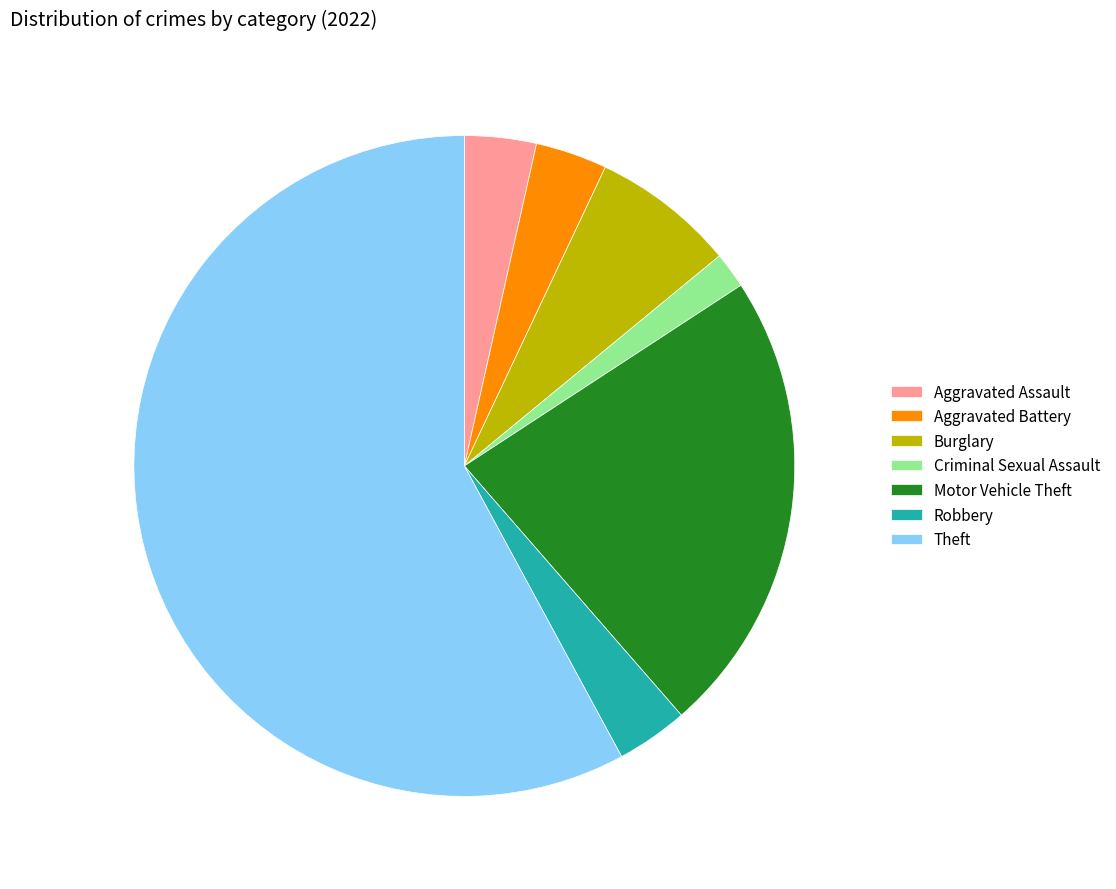

Which category has the biggest portion of the pie?

Theft